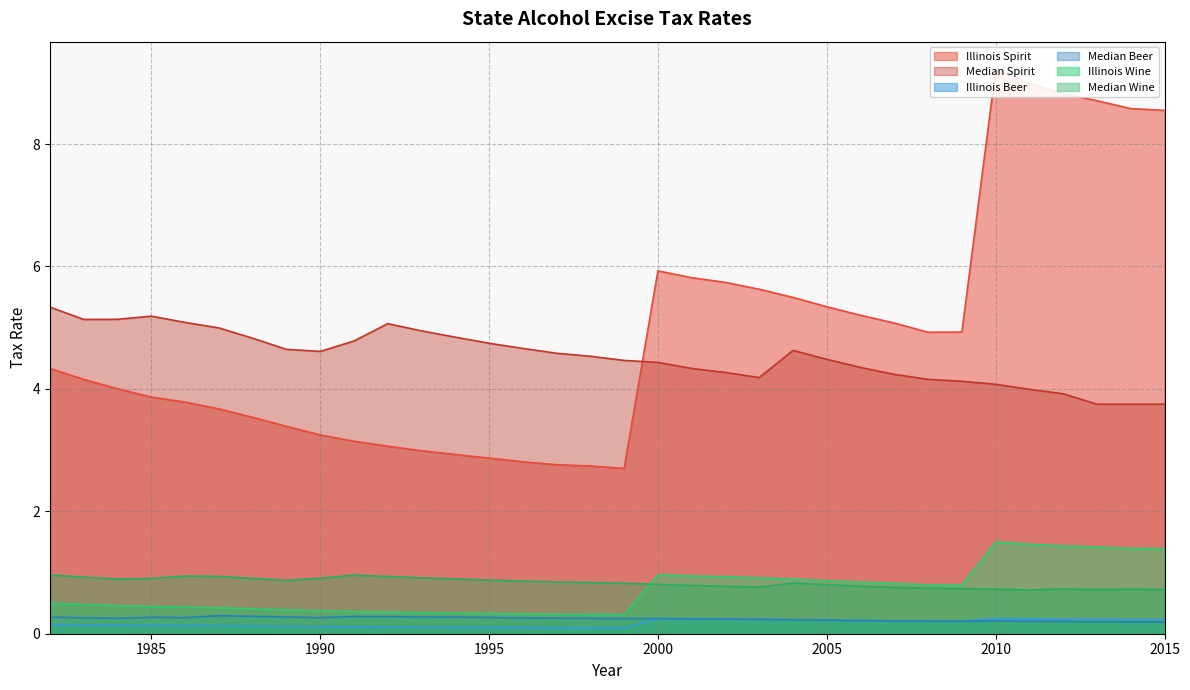

Which series has the largest total across all categories?

Illinois Spirit